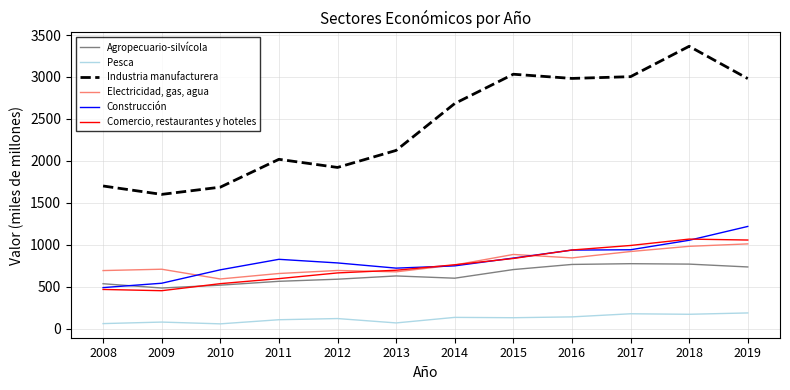

List the series in order of their peak value, lowest first.

Pesca, Agropecuario-silvícola, Electricidad, gas, agua, Comercio, restaurantes y hoteles, Construcción, Industria manufacturera